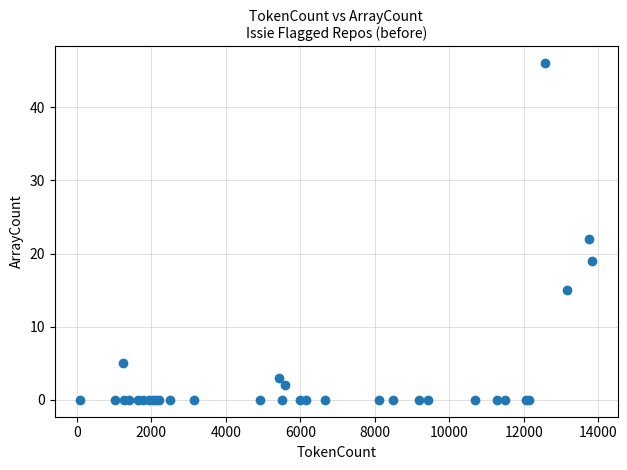

What Y value in the scatter plot is closest to 23?

22